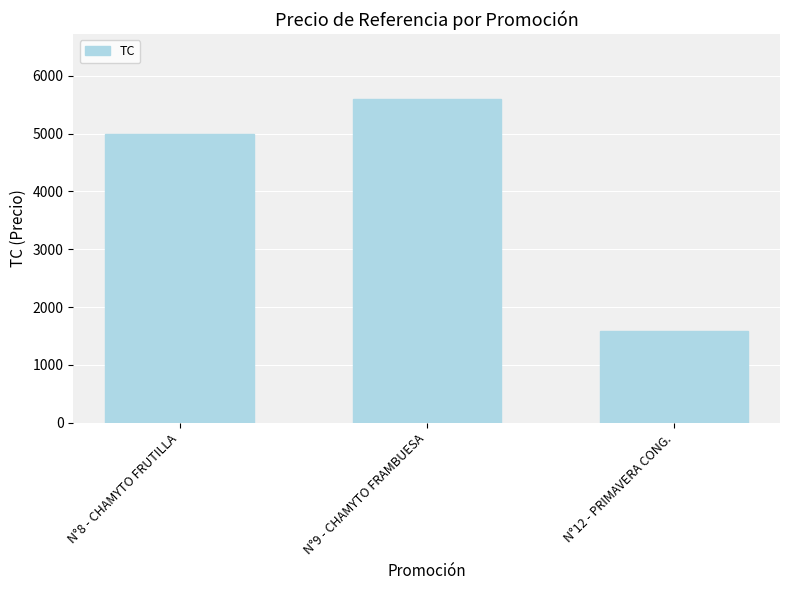

At which label is the value closest to 3595?

N°8 - CHAMYTO FRUTILLA